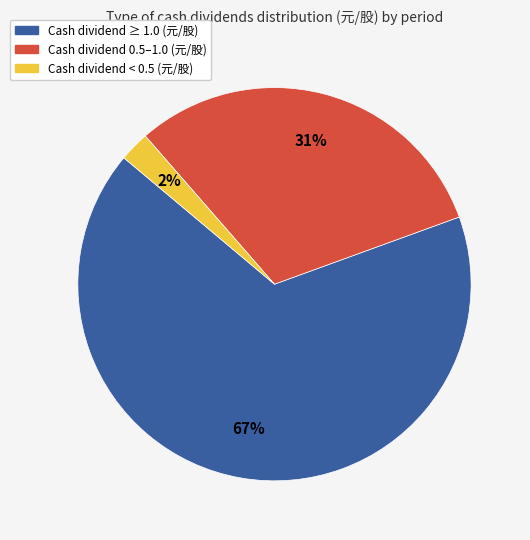

Is the sum of Cash dividend 0.5–1.0 (元/股) and Cash dividend < 0.5 (元/股) greater than half?

No